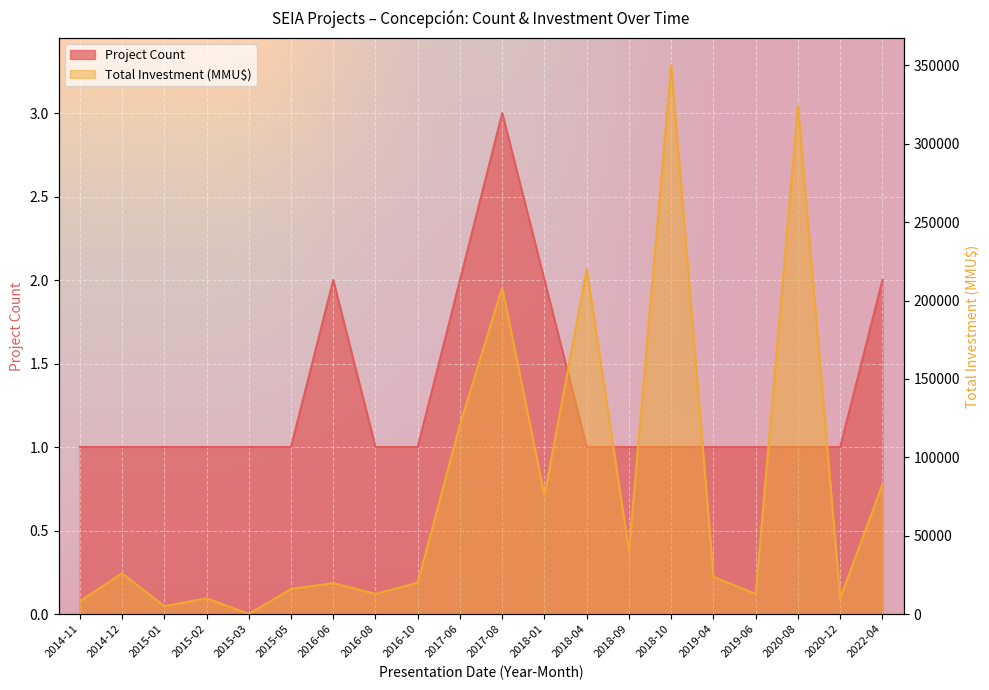

Reading left to right, transcribe all the data shown in this chart.

Project Count: 2014-11=1	2014-12=1	2015-01=1	2015-02=1	2015-03=1	2015-05=1	2016-06=2	2016-08=1	2016-10=1	2017-06=2	2017-08=3	2018-01=2	2018-04=1	2018-09=1	2018-10=1	2019-04=1	2019-06=1	2020-08=1	2020-12=1	2022-04=2
Total Investment (MMU$): 2014-11=8000	2014-12=26000	2015-01=5000	2015-02=10000	2015-03=0	2015-05=16000	2016-06=19680	2016-08=12800	2016-10=20000	2017-06=120903	2017-08=208190	2018-01=75610	2018-04=220000	2018-09=40000	2018-10=350000	2019-04=23800	2019-06=12680	2020-08=324020	2020-12=9990	2022-04=82755